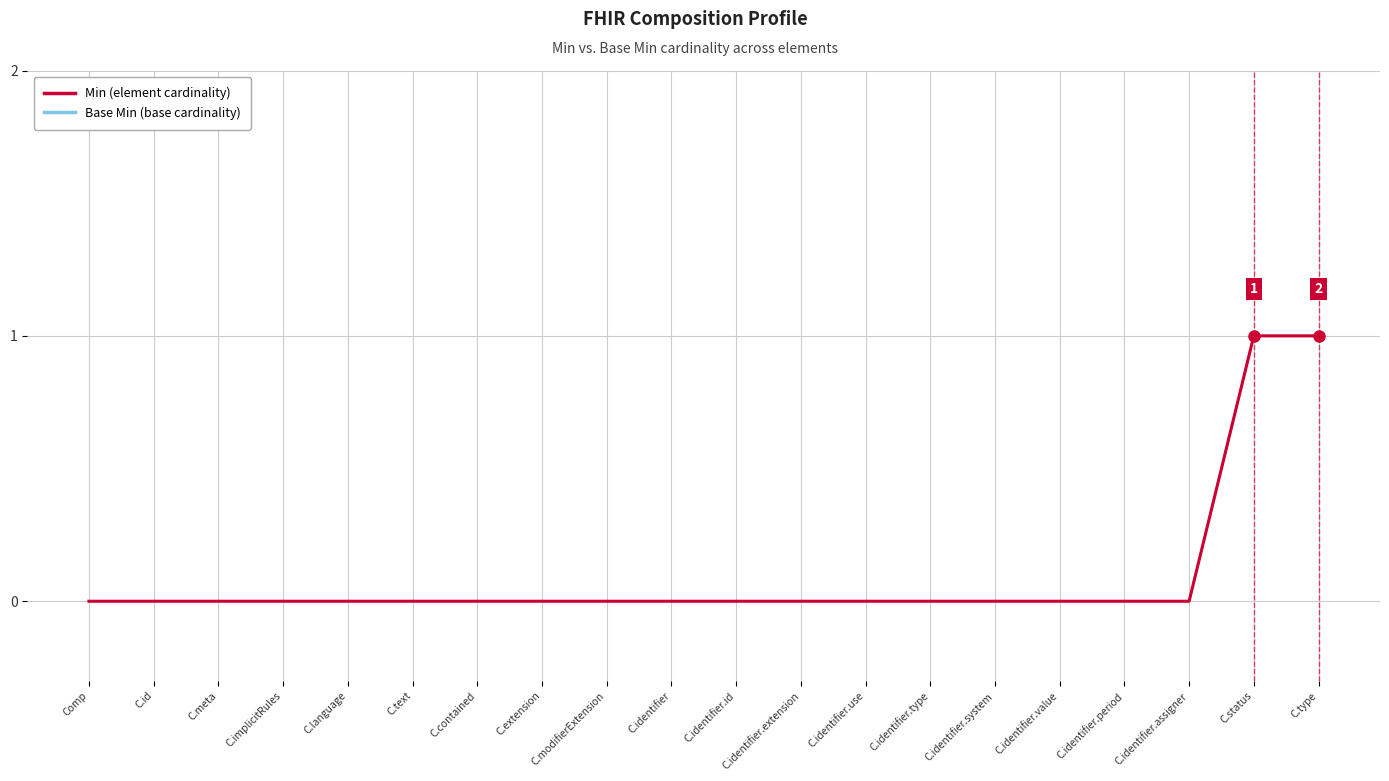

Does the chart have visible grid lines?

Yes